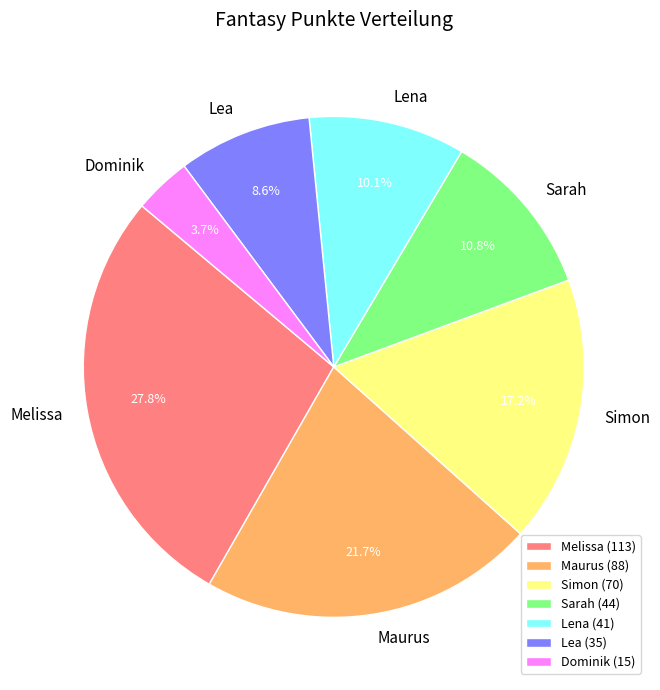

How many segments does this pie chart have?

7